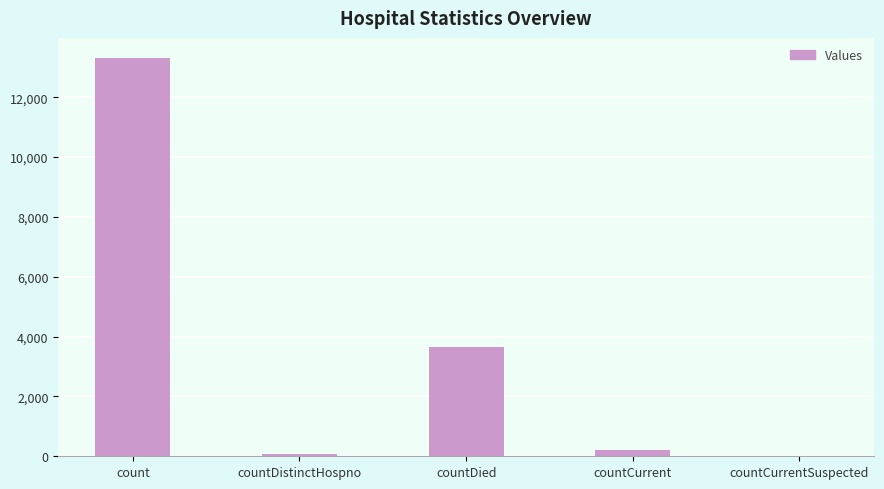

What is the sum of the values at countCurrent and countCurrentSuspected?

197